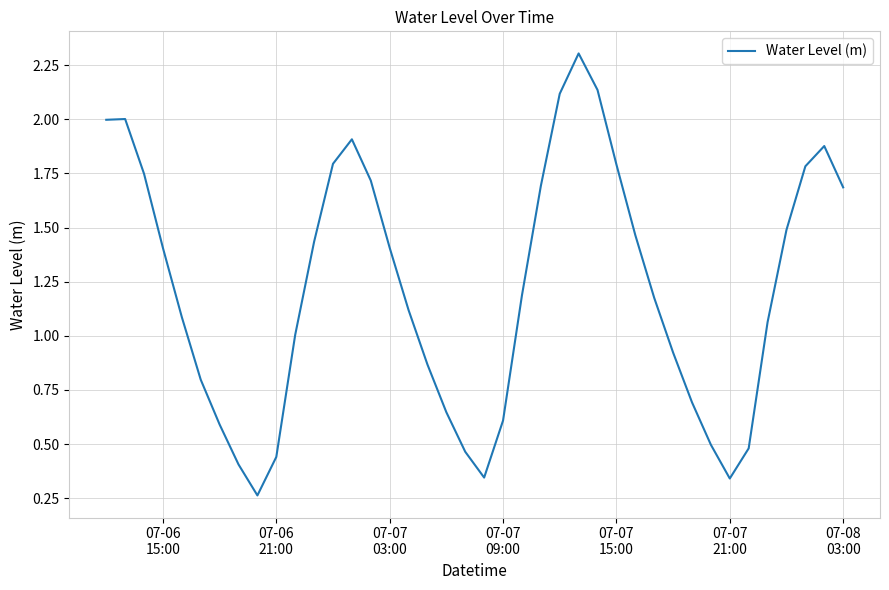

Reading left to right, transcribe all the data shown in this chart.

2.0	2.0	1.7	1.4	1.1	0.8	0.6	0.4	0.3	0.4	1.0	1.4	1.8	1.9	1.7	1.4	1.1	0.9	0.6	0.5	0.3	0.6	1.2	1.7	2.1	2.3	2.1	1.8	1.5	1.2	0.9	0.7	0.5	0.3	0.5	1.1	1.5	1.8	1.9	1.7